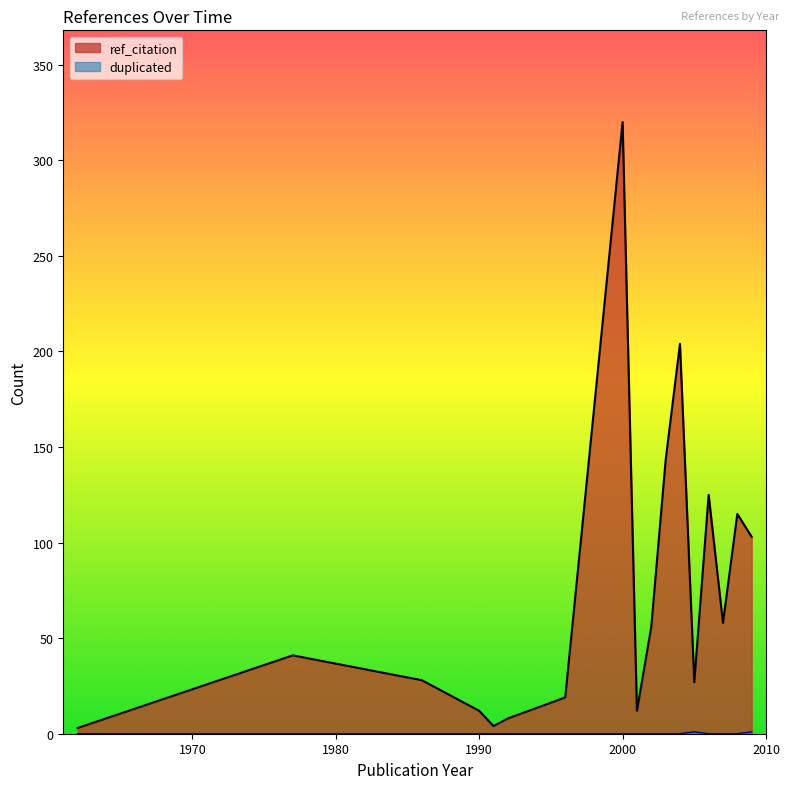

What is the highest value of the ref_citation series?

320